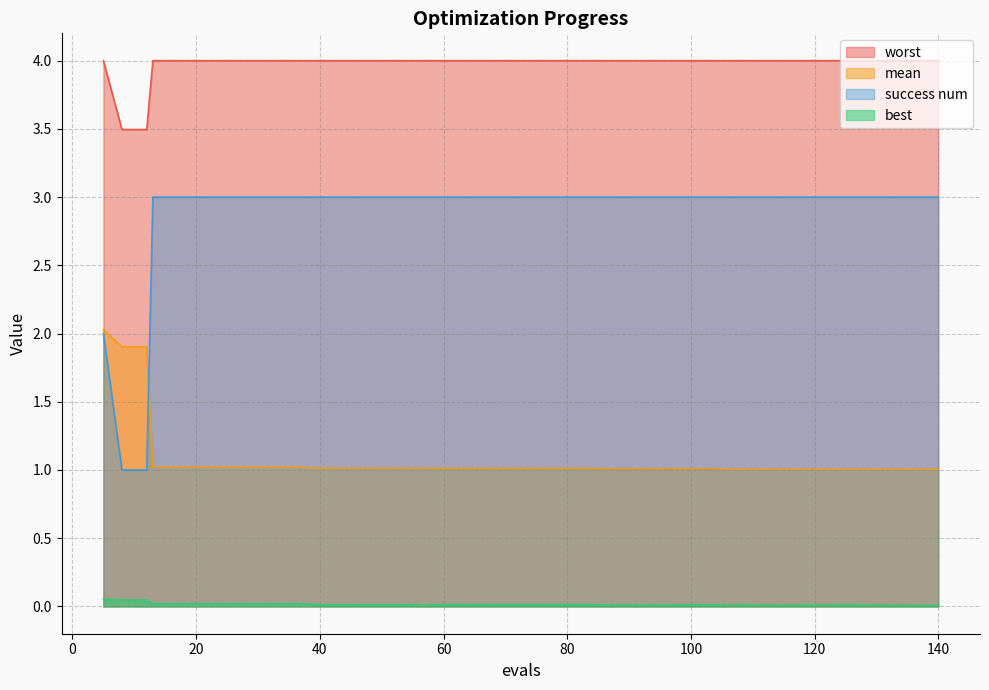

How many values in the success num series are below 3?

3